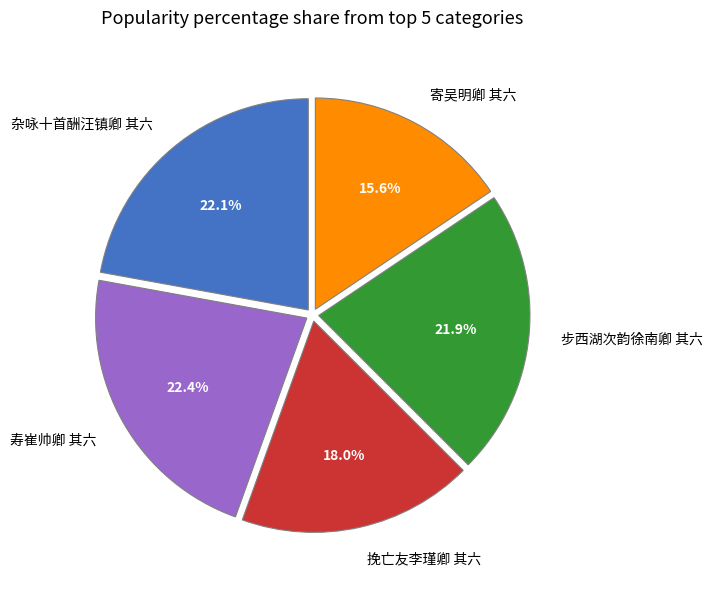

To the nearest percent, what percentage of the pie is 步西湖次韵徐南卿 其六?

22%